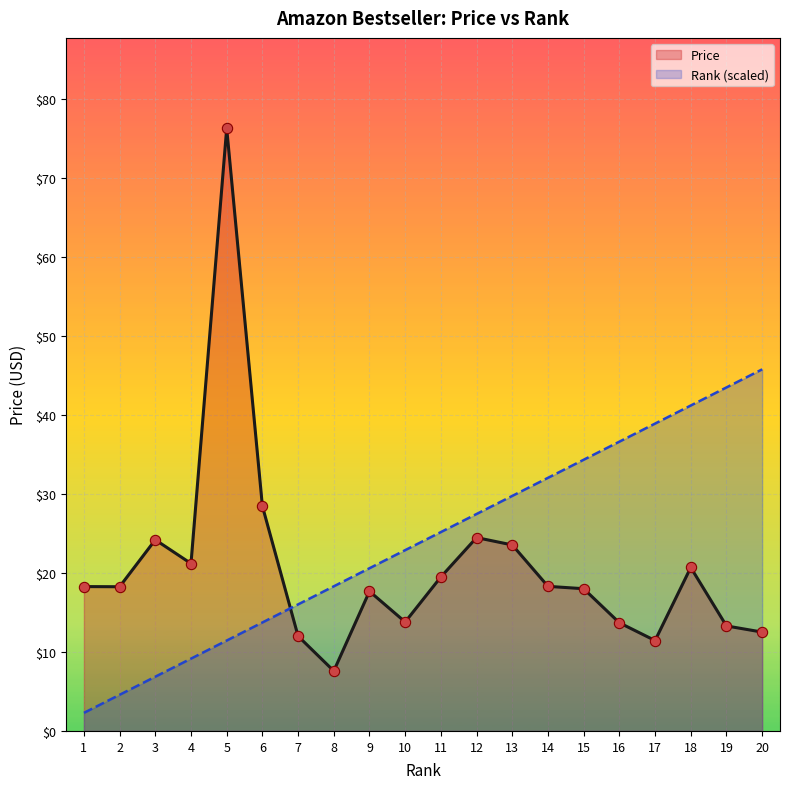

Which series has the largest total across all categories?

Rank (scaled)